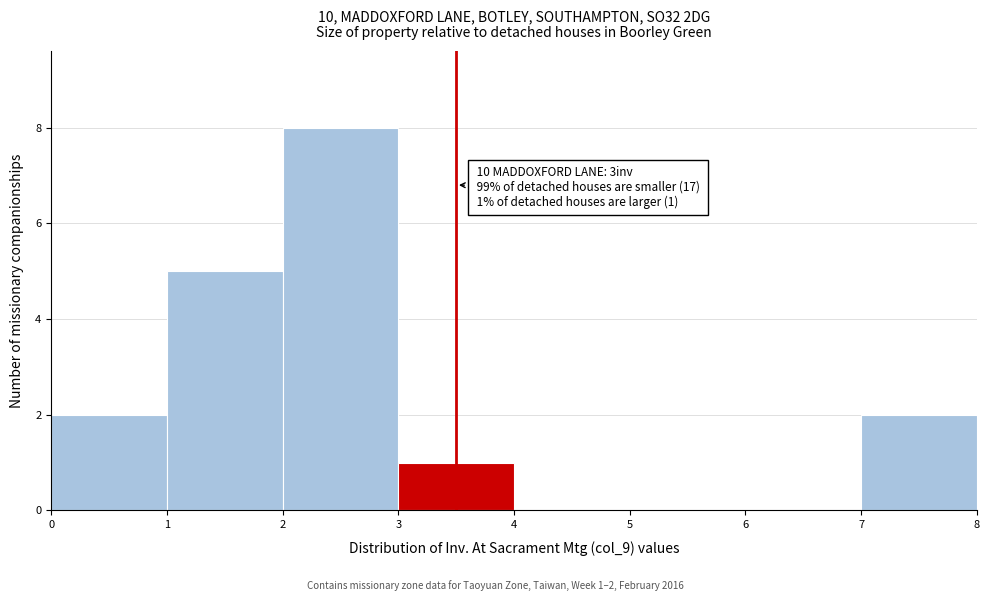

Which range on the x-axis has the tallest bar?

2 to 3